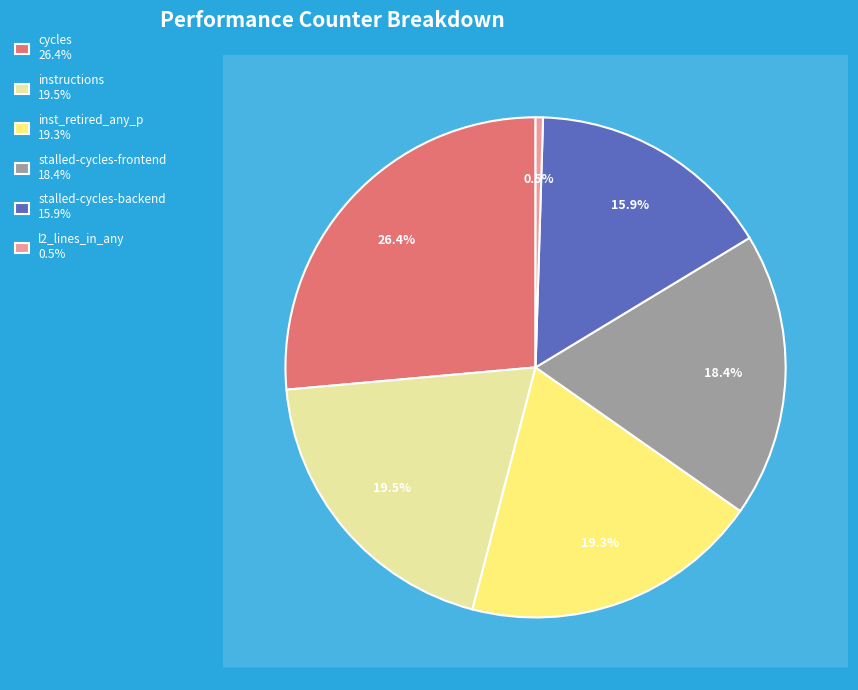

To the nearest percent, what portion does stalled-cycles-backend represent?

16%